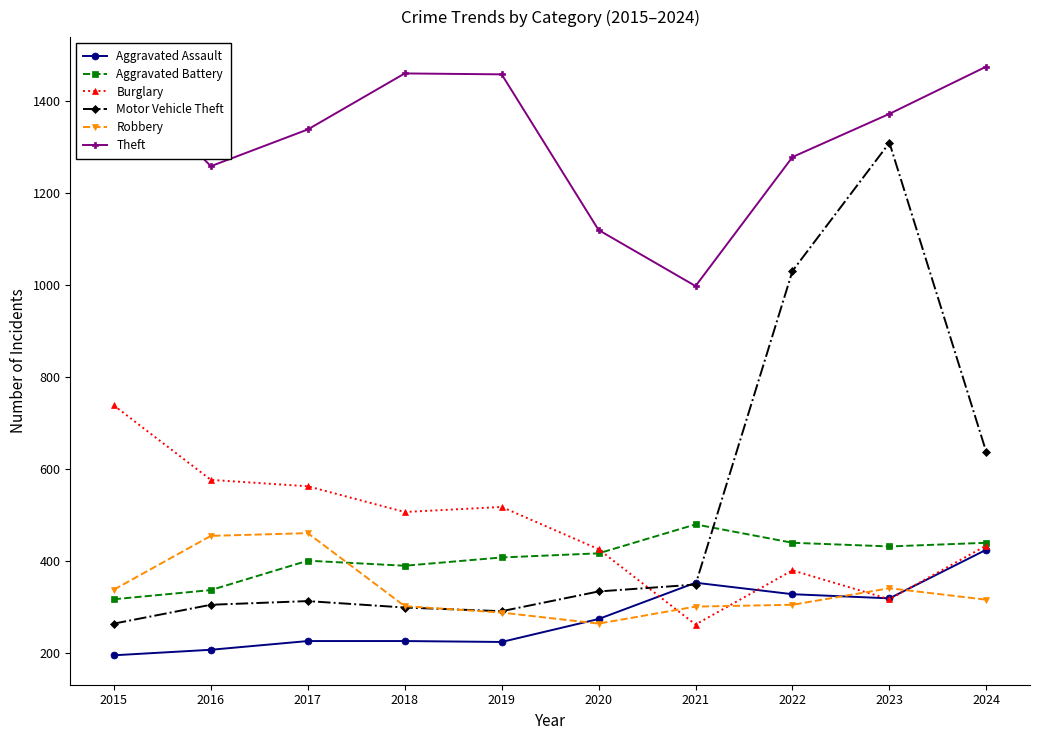

At which category is the sum across all series the highest?

2023